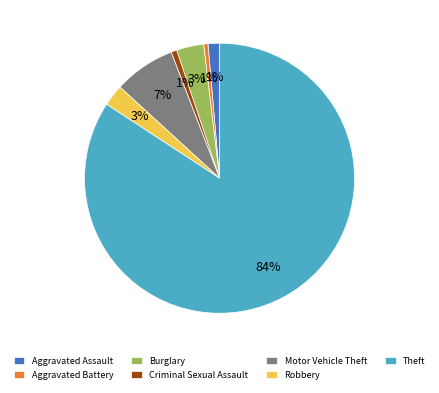

To the nearest percent, what is the average slice percentage?

14%